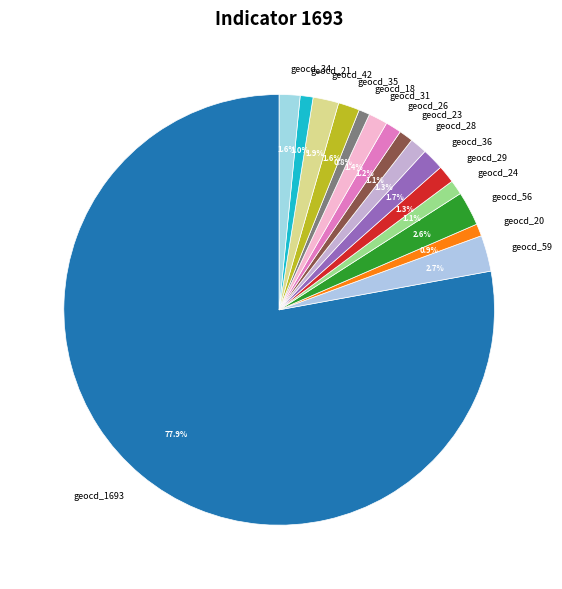

Does any single category account for the majority?

Yes